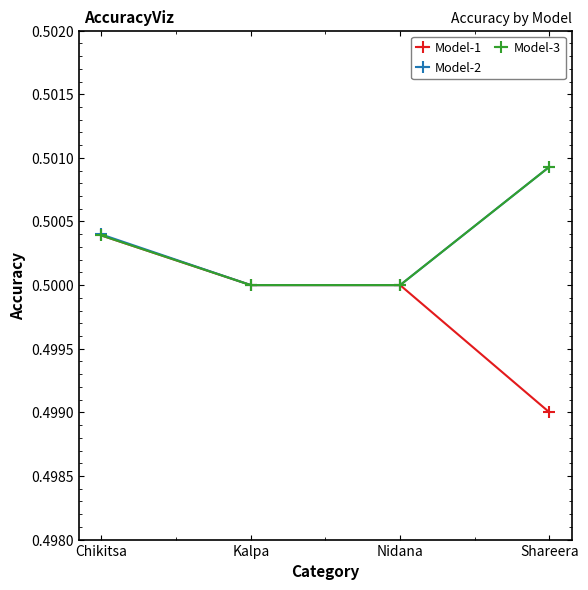

What is the label of the 3rd point from the right?

Kalpa